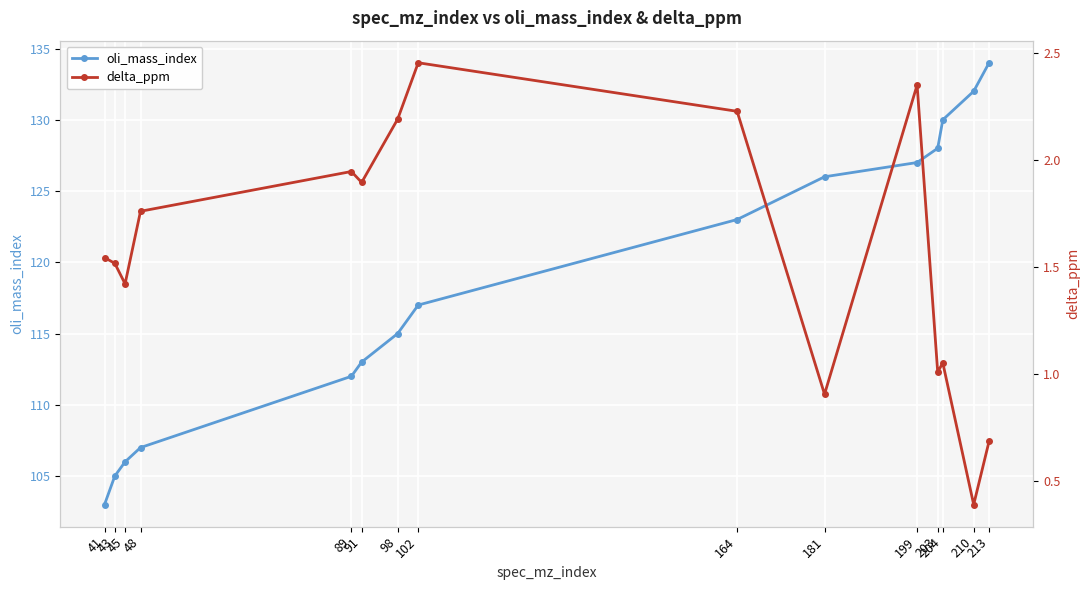

True or false: oli_mass_index and delta_ppm cross at least once.

False